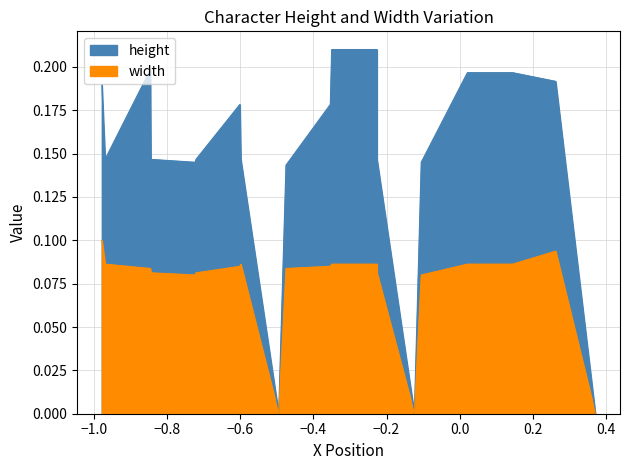

Which series has the largest total across all categories?

height